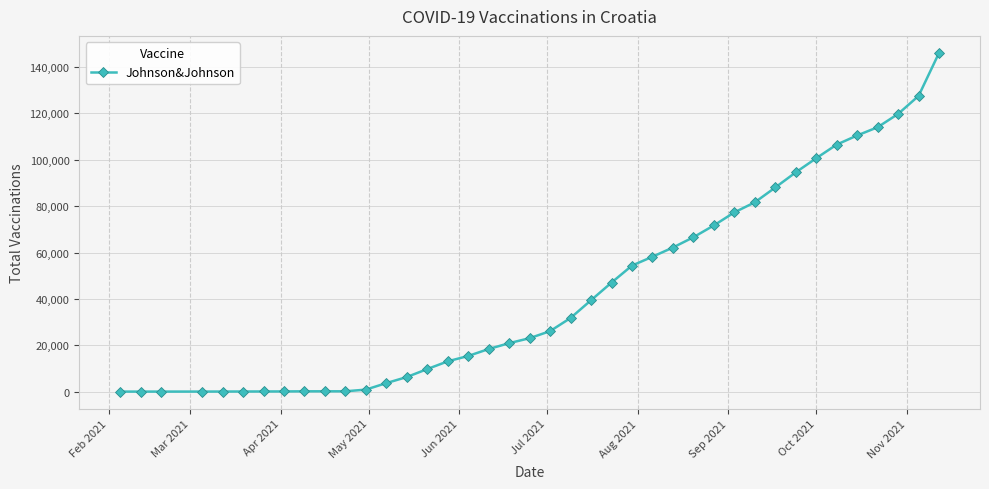

What is the difference between the second highest and second lowest values?

127576